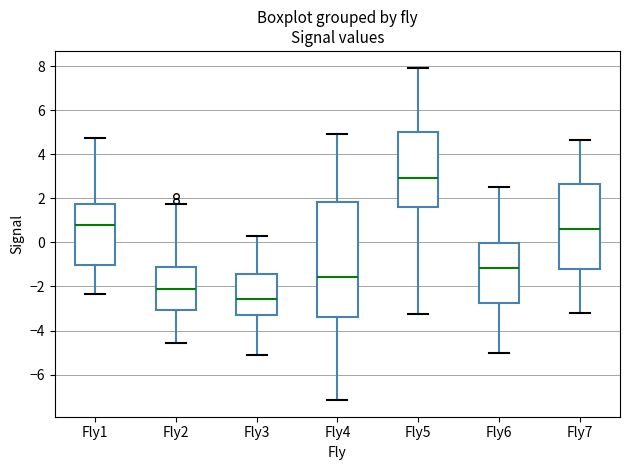

Which box has the lowest median line?

Fly3